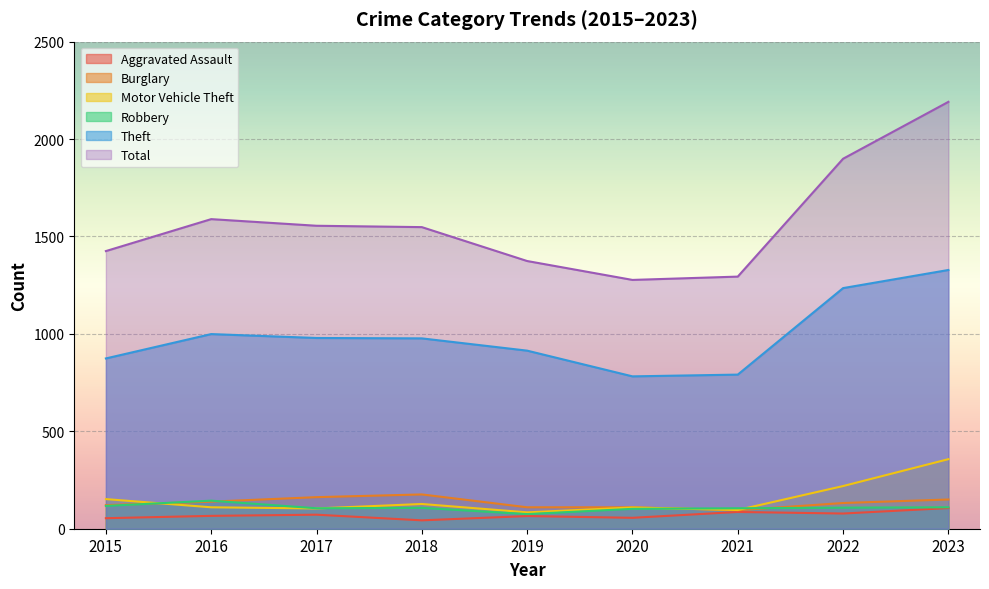

What is the minimum value for Robbery?

75